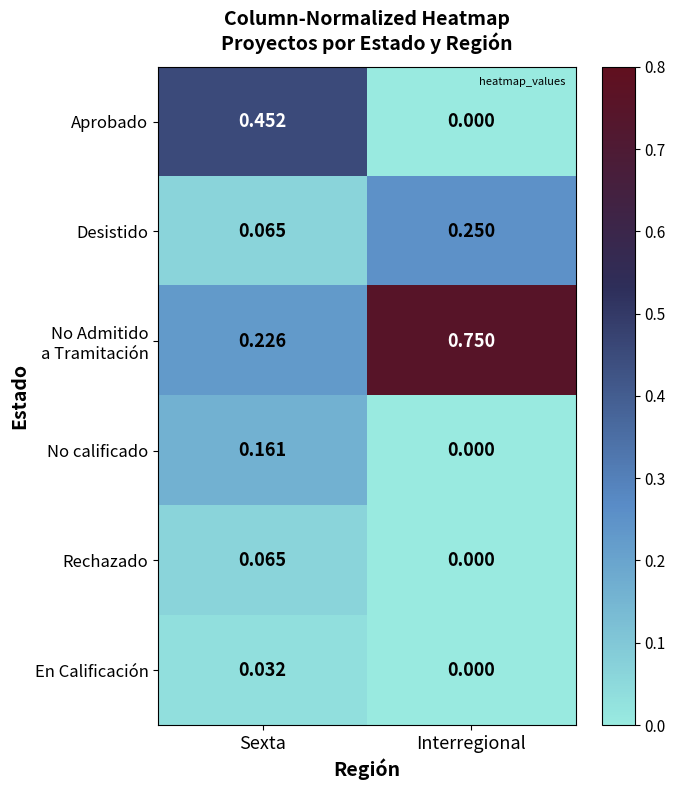

How many data points does each series have?

2